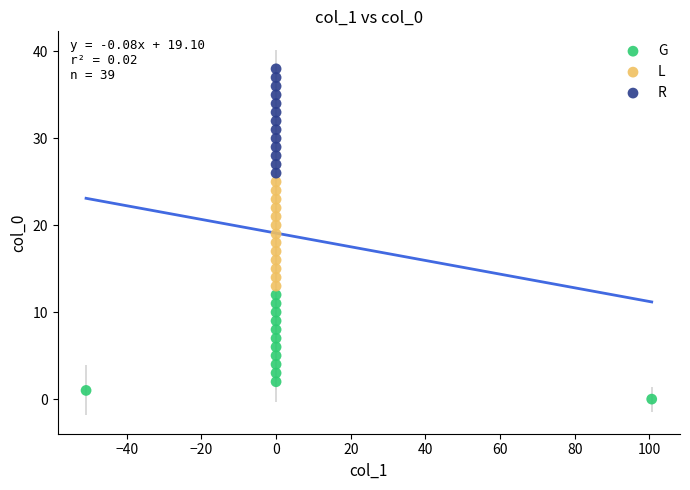

Which series contains the lowest Y value?

G